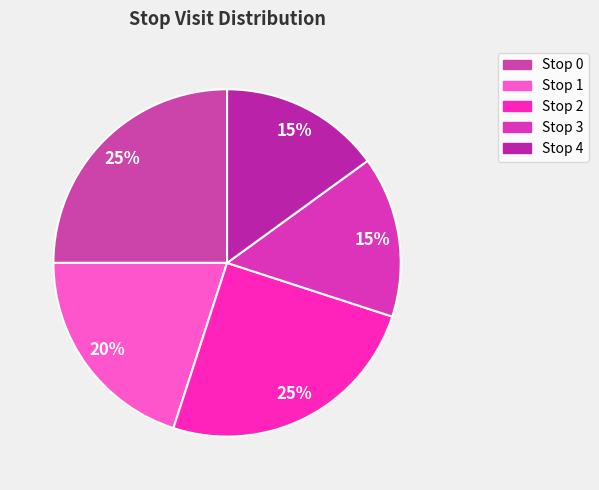

Rank the categories by value from highest to lowest.

Stop 0, Stop 2, Stop 1, Stop 3, Stop 4